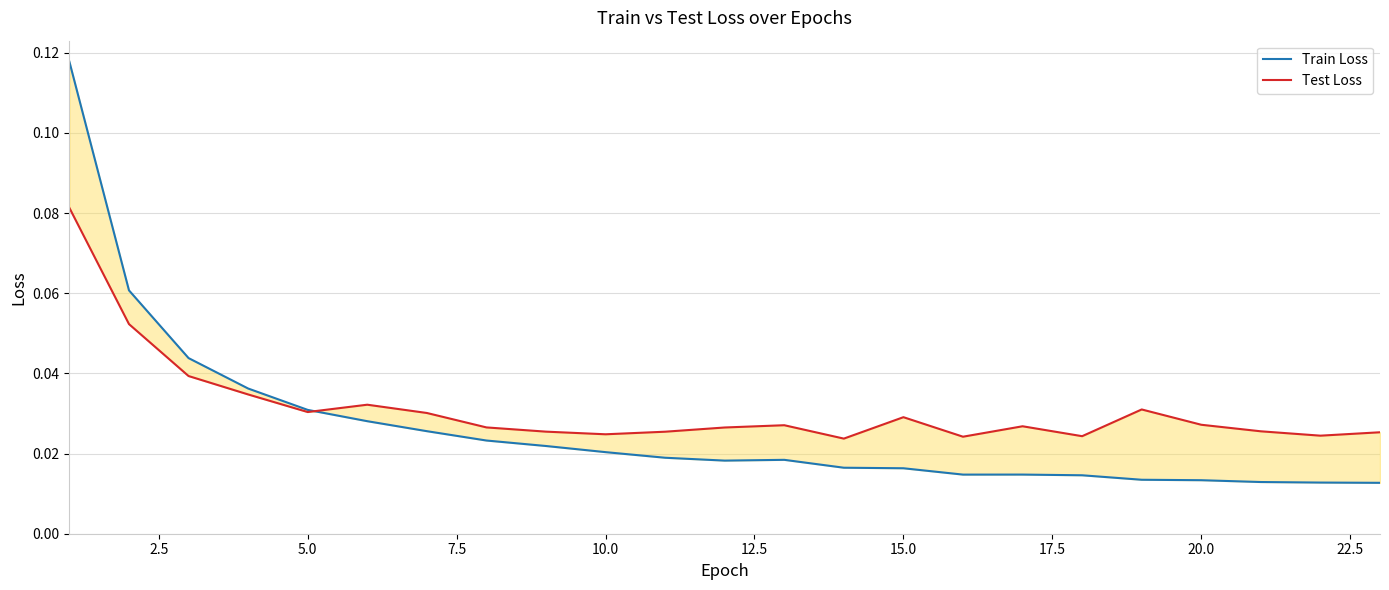

How many categories are shown in the chart?

23